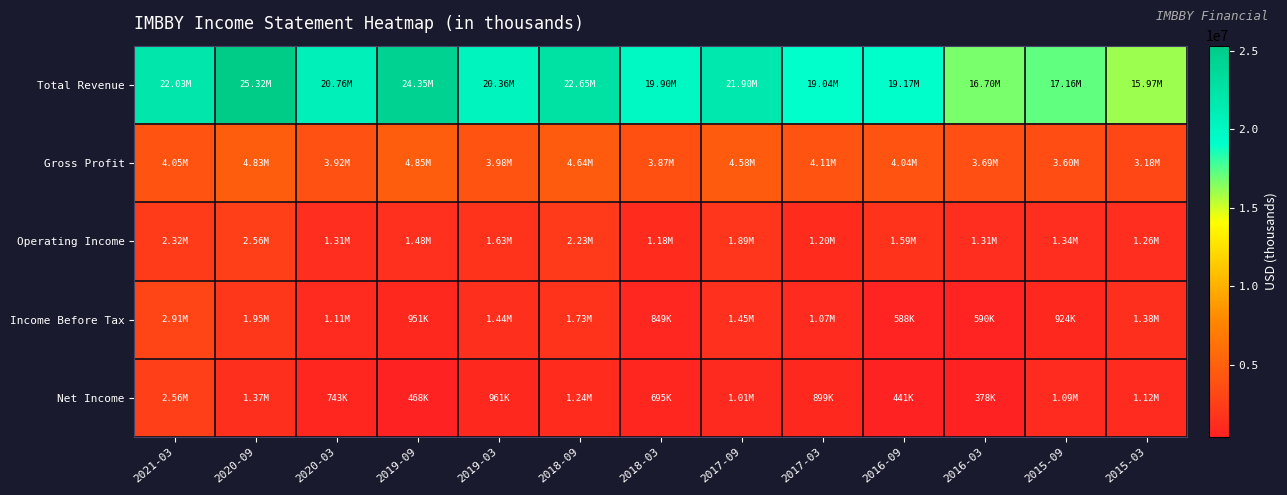

What is the spread (max minus min) of values at 2016-03?

16324800